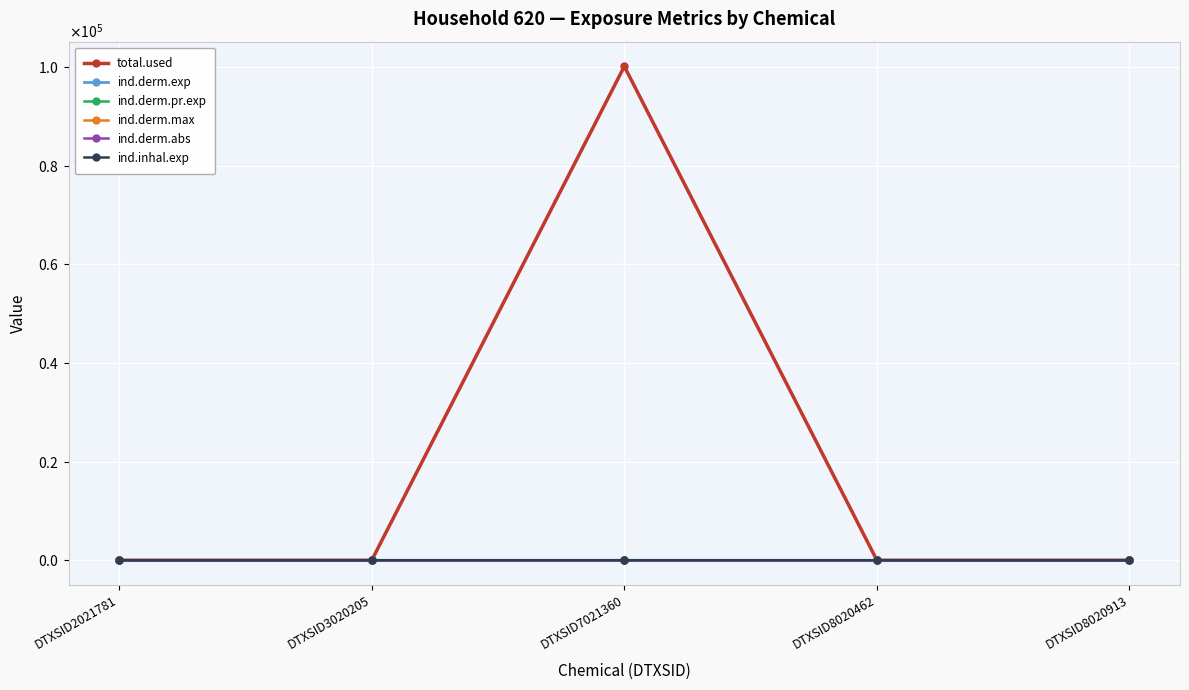

Is this an area chart (filled region under the line)?

No